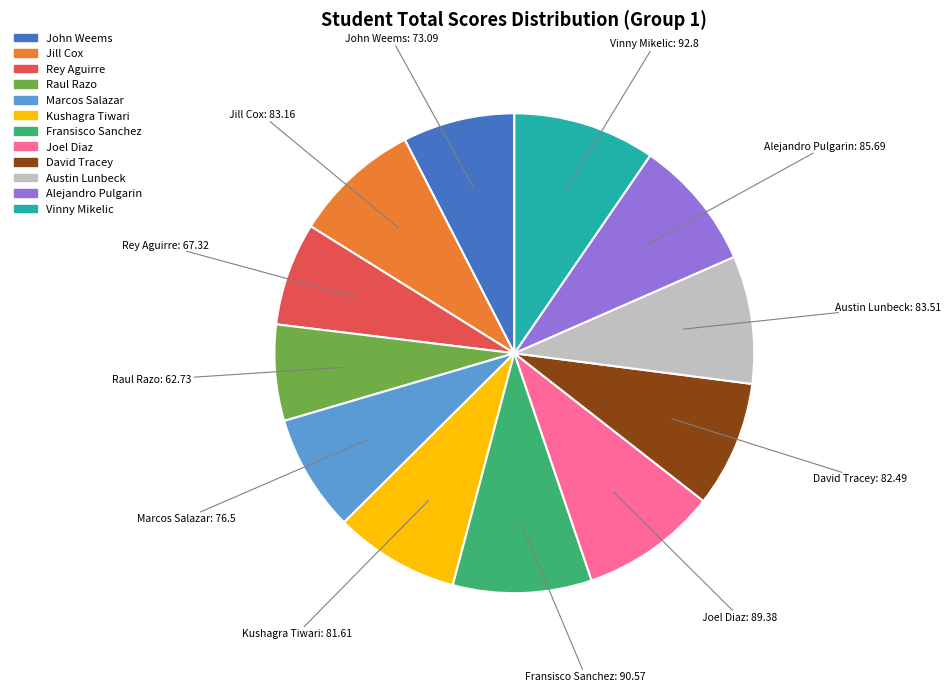

Does any single category account for the majority?

No